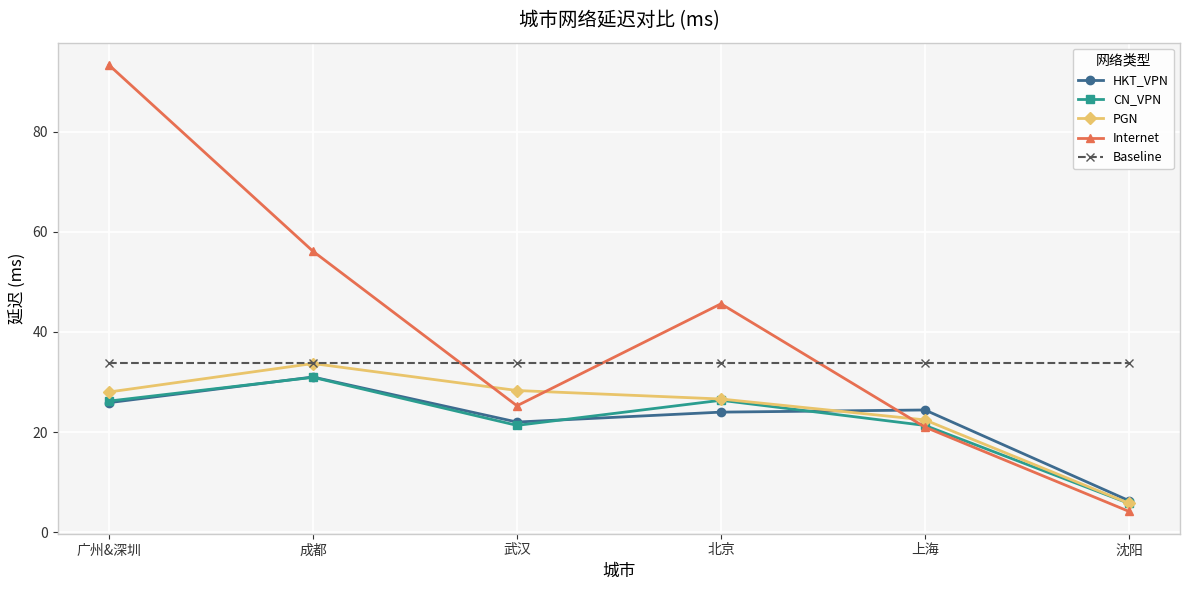

The PGN series shows 26.6 at 北京. True or false?

True